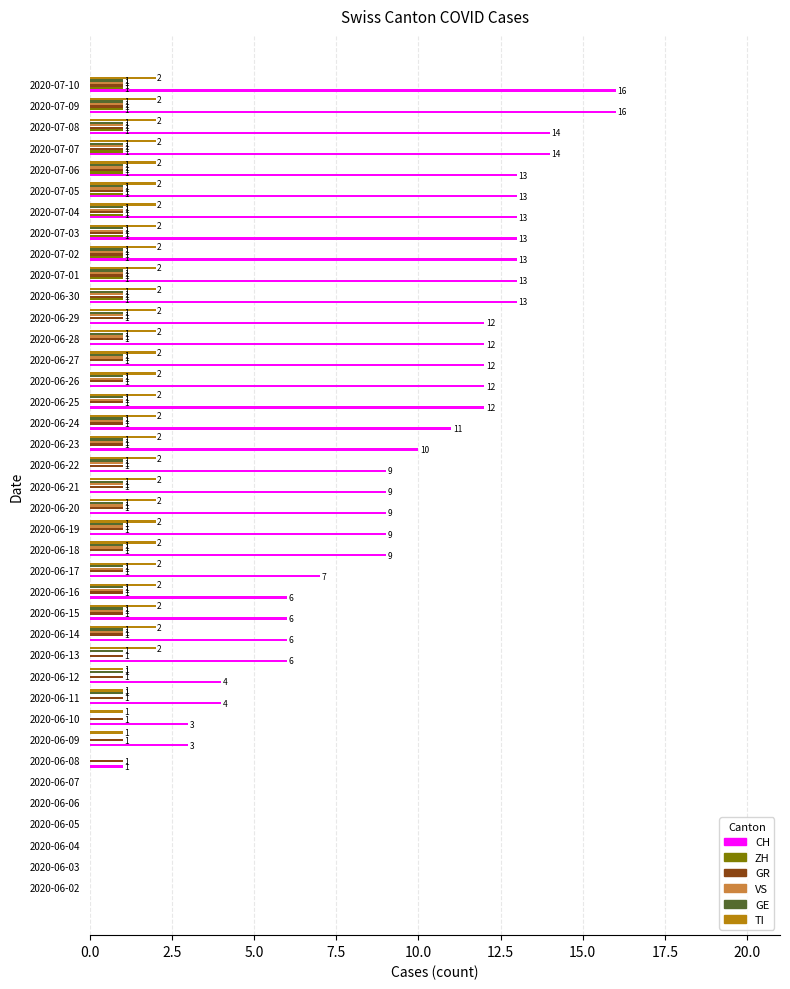

What is the sum of all TI values?

60